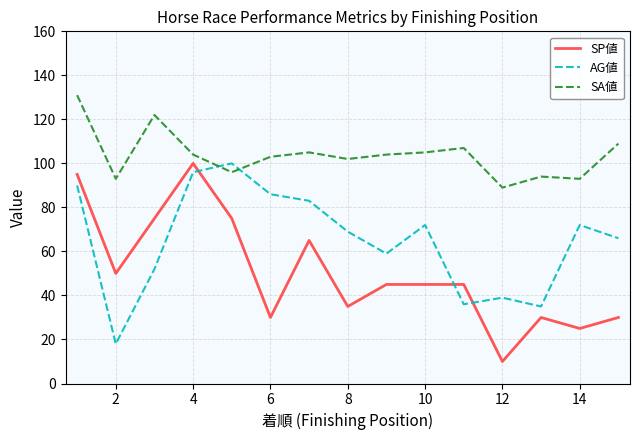

What is the lowest value of the AG値 series?

18